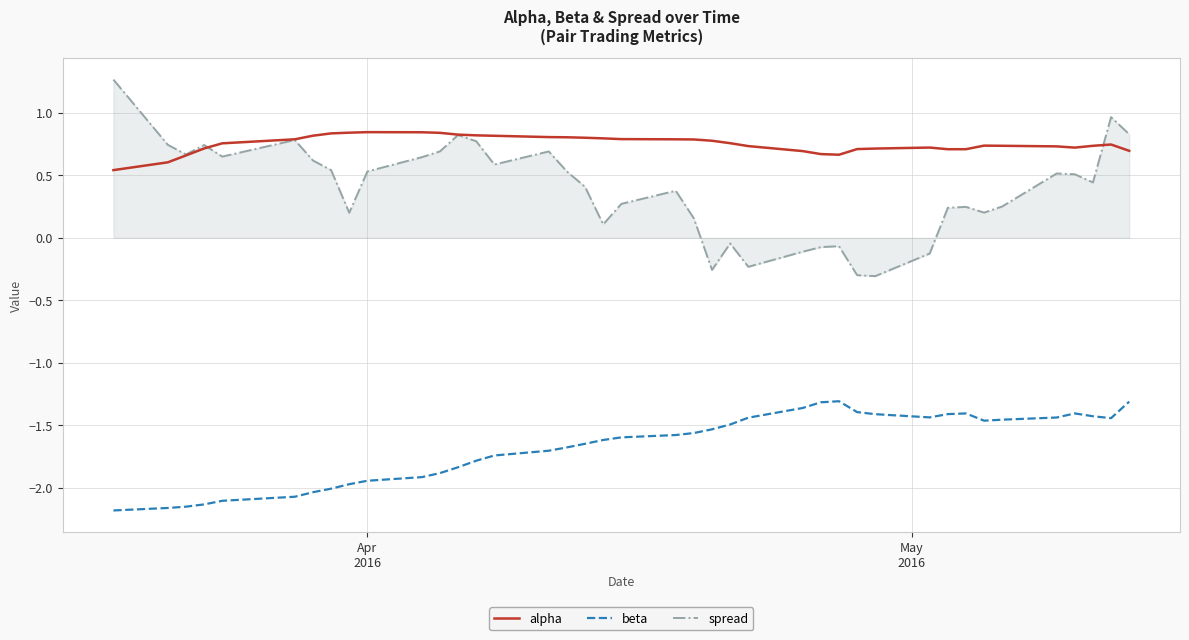

How many series are shown in this chart?

3